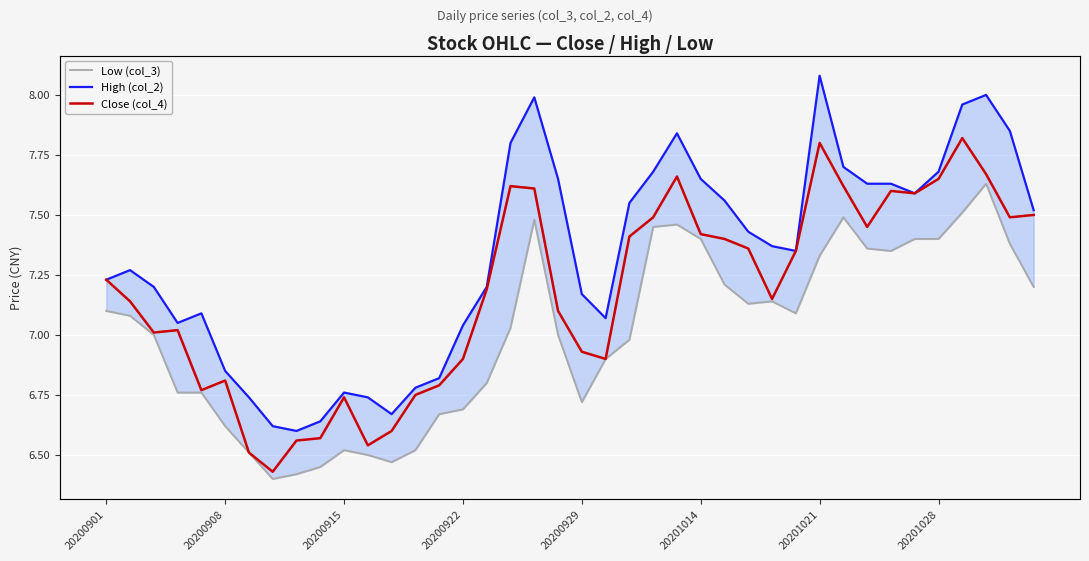

What is the sum of the Low (col_3) values at 20200901 and 20200922?

13.9